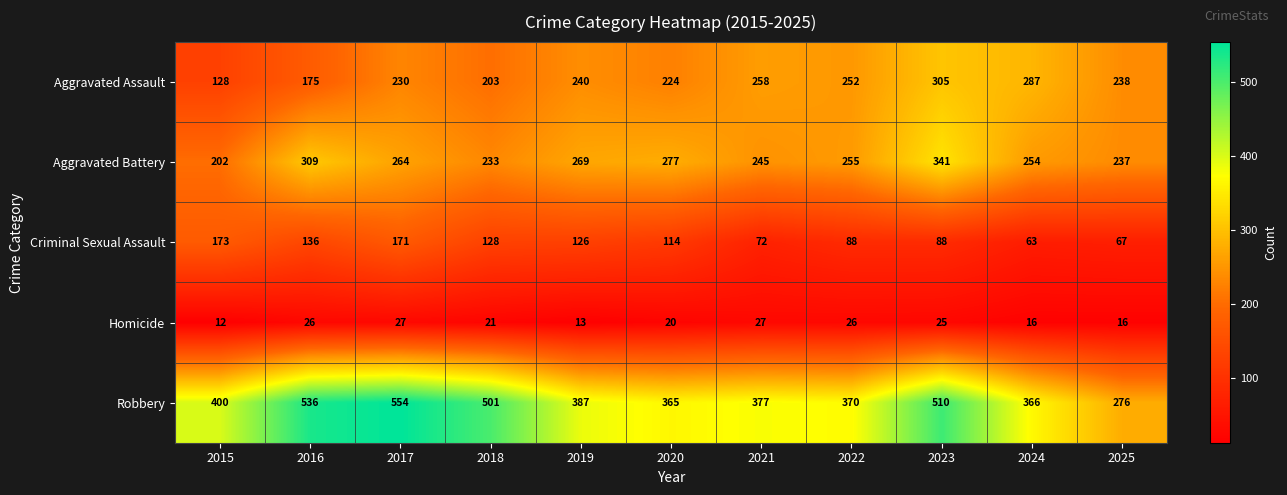

Between 2020 and 2024, which series saw the biggest shift?

Aggravated Assault